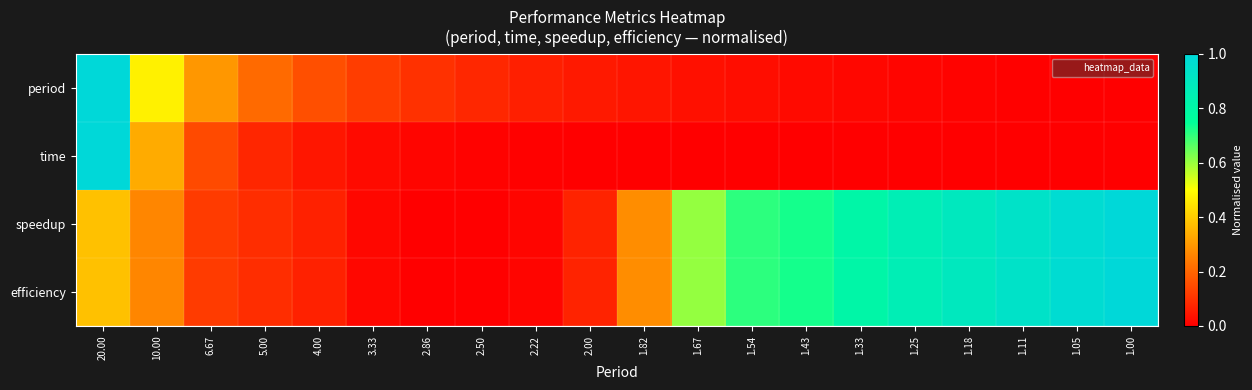

Reading left to right, what are all the values shown in this chart?

period: 20.00=1.0	10.00=0.5	6.67=0.3	5.00=0.2	4.00=0.2	3.33=0.1	2.86=0.1	2.50=0.1	2.22=0.1	2.00=0.1	1.82=0.0	1.67=0.0	1.54=0.0	1.43=0.0	1.33=0.0	1.25=0.0	1.18=0.0	1.11=0.0	1.05=0.0	1.00=0.0
time: 20.00=1.0	10.00=0.3	6.67=0.1	5.00=0.1	4.00=0.0	3.33=0.0	2.86=0.0	2.50=0.0	2.22=0.0	2.00=0.0	1.82=0.0	1.67=0.0	1.54=0.0	1.43=0.0	1.33=0.0	1.25=0.0	1.18=0.0	1.11=0.0	1.05=0.0	1.00=0.0
speedup: 20.00=0.4	10.00=0.3	6.67=0.1	5.00=0.1	4.00=0.1	3.33=0.0	2.86=0.0	2.50=0.0	2.22=0.0	2.00=0.1	1.82=0.3	1.67=0.6	1.54=0.7	1.43=0.7	1.33=0.8	1.25=0.9	1.18=0.9	1.11=0.9	1.05=1.0	1.00=1.0
efficiency: 20.00=0.4	10.00=0.3	6.67=0.1	5.00=0.1	4.00=0.1	3.33=0.0	2.86=0.0	2.50=0.0	2.22=0.0	2.00=0.1	1.82=0.3	1.67=0.6	1.54=0.7	1.43=0.7	1.33=0.8	1.25=0.9	1.18=0.9	1.11=0.9	1.05=1.0	1.00=1.0